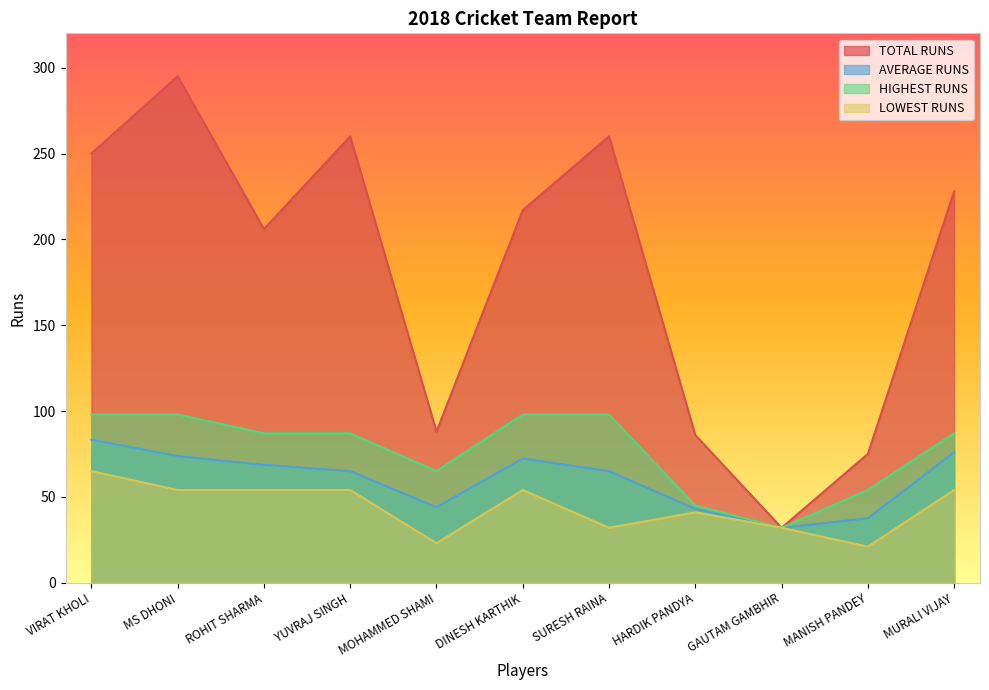

Rank the categories by LOWEST RUNS value from lowest to highest.

MANISH PANDEY, MOHAMMED SHAMI, SURESH RAINA, GAUTAM GAMBHIR, HARDIK PANDYA, MS DHONI, ROHIT SHARMA, YUVRAJ SINGH, DINESH KARTHIK, MURALI VIJAY, VIRAT KHOLI